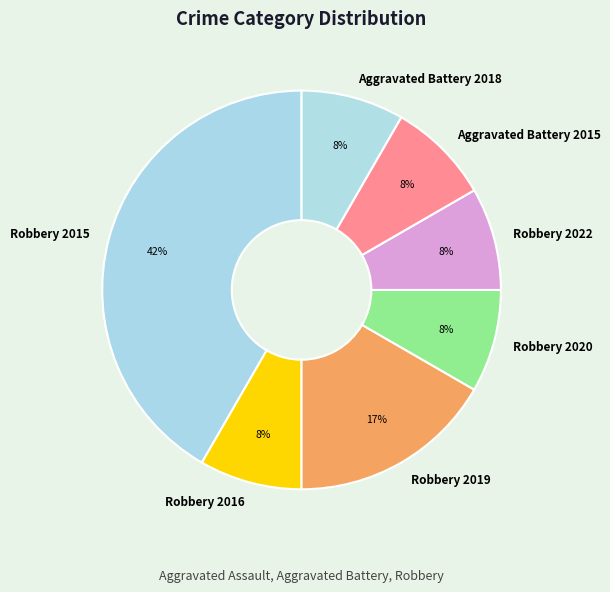

What percentage is the Aggravated Battery 2015 slice, to the nearest percent?

8%